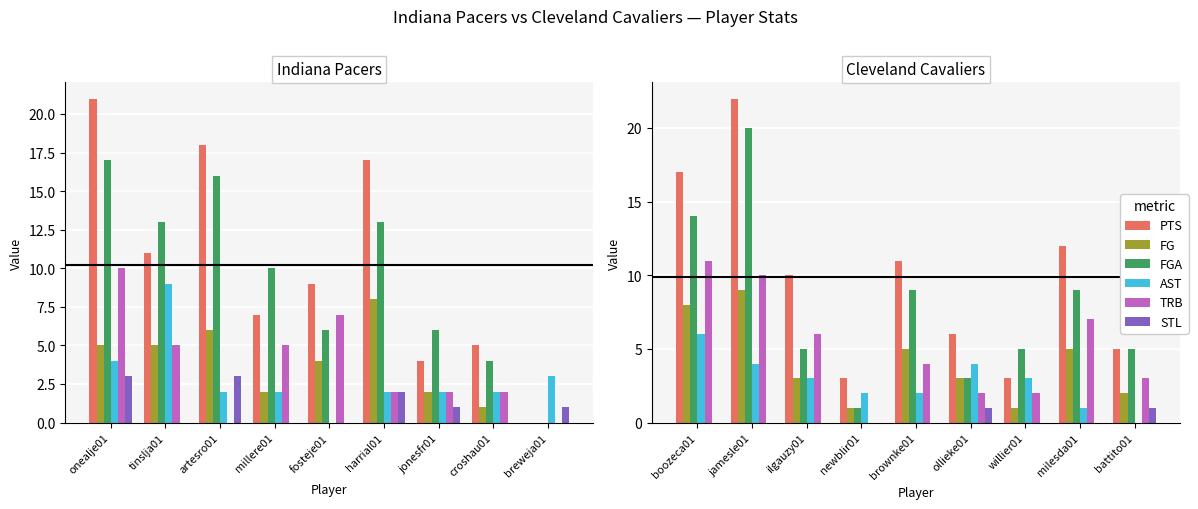

What is the label of the 3rd bar from the left?

ilgauzy01